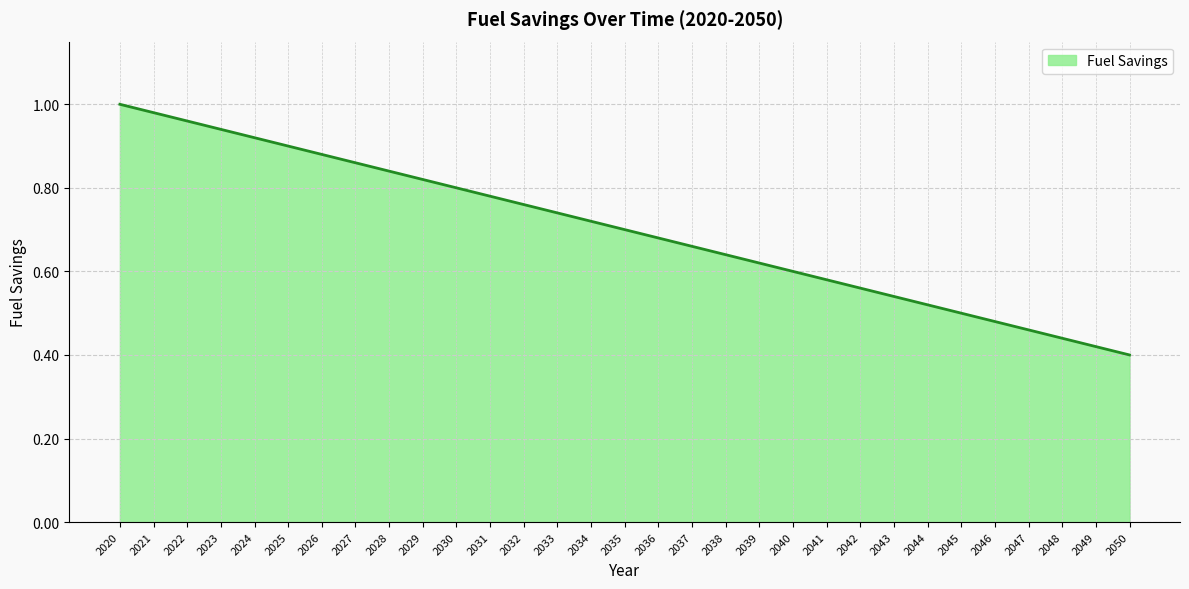

What is the change in value from 2031 to 2048?

-0.3